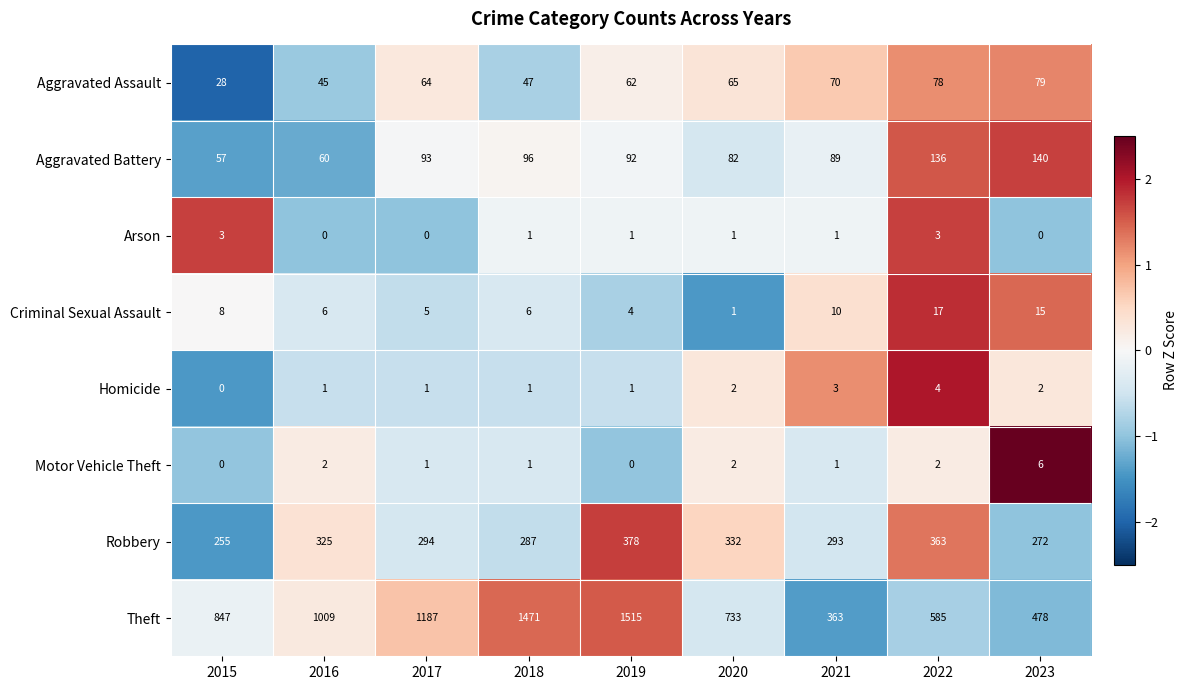

Rank the series by their maximum value, from highest to lowest.

Theft, Robbery, Aggravated Battery, Aggravated Assault, Criminal Sexual Assault, Motor Vehicle Theft, Homicide, Arson